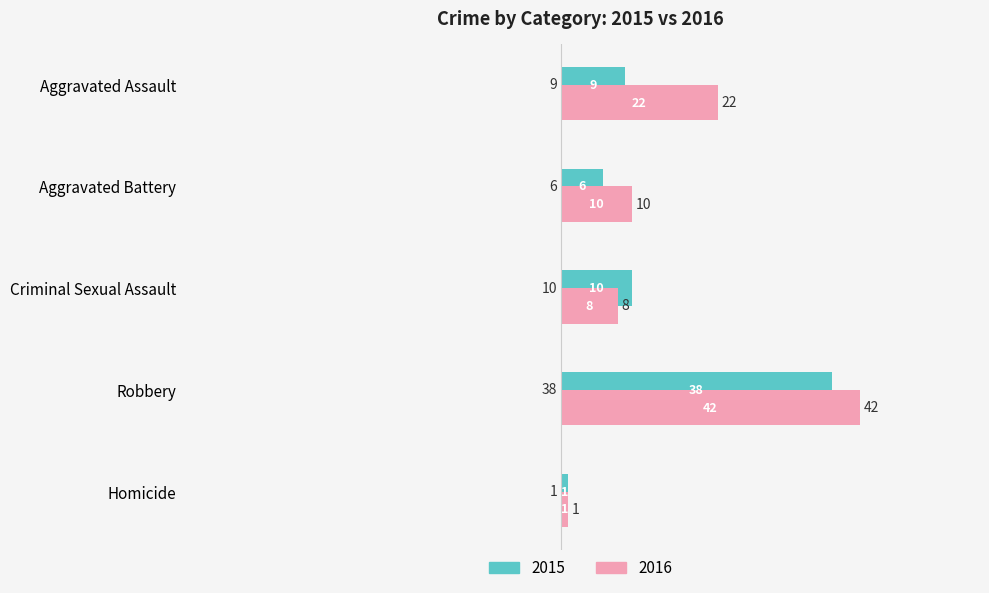

Where is 2015 nearest to the value 19?

Criminal Sexual Assault